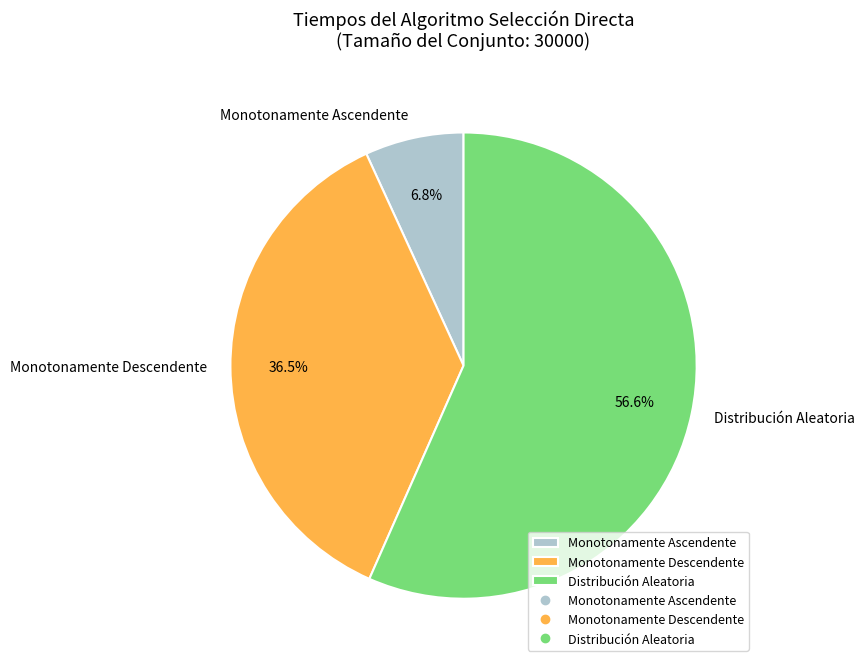

Which category accounts for the majority?

Distribución Aleatoria